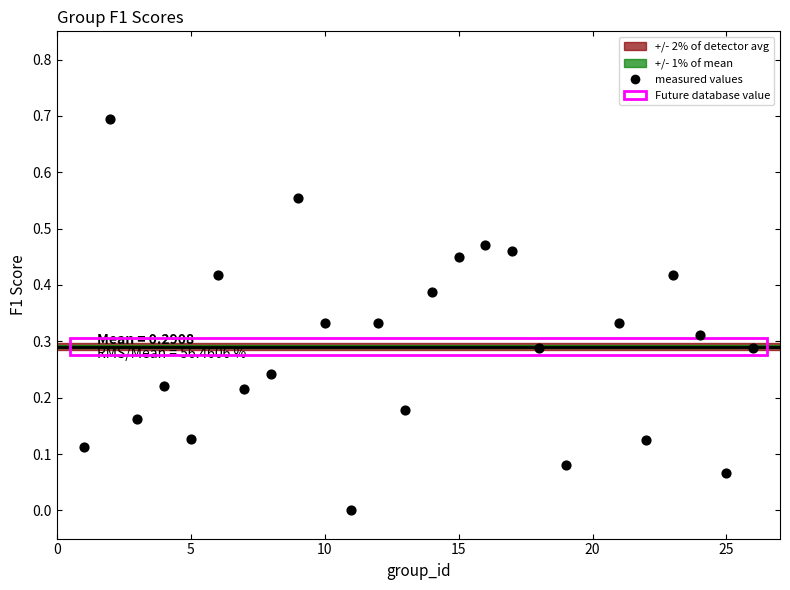

What is the range of X values (max minus min)?

25.0